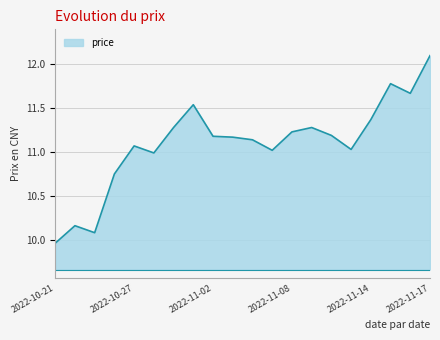

What is the maximum value shown in the chart?

12.1